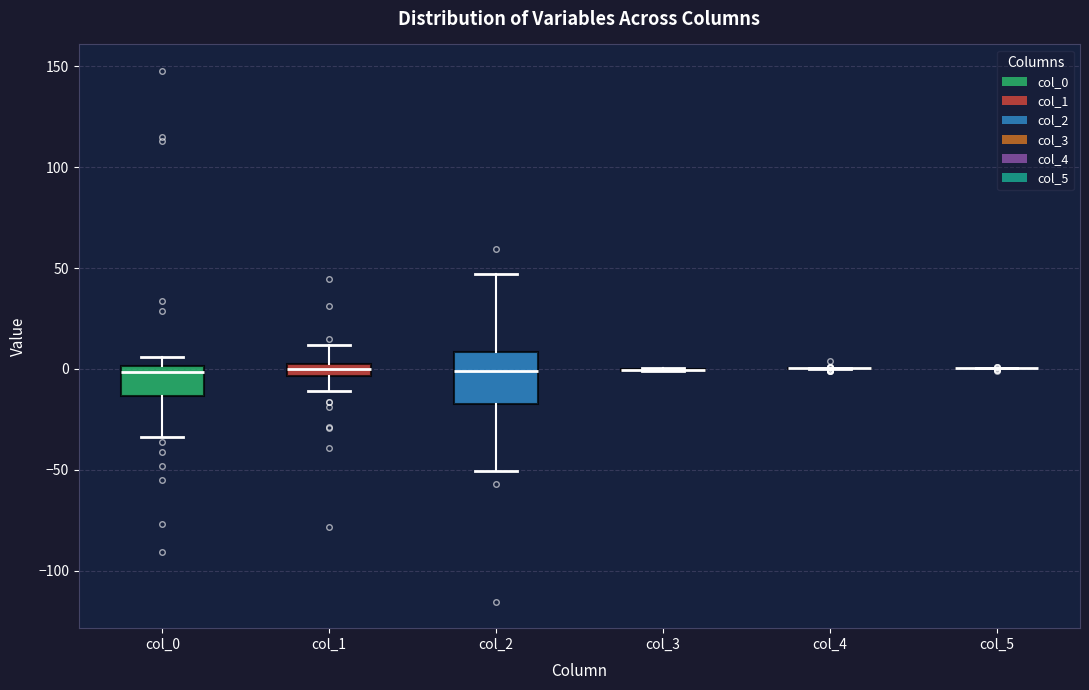

Which box is the tallest, from its lower edge to its upper edge?

col_2